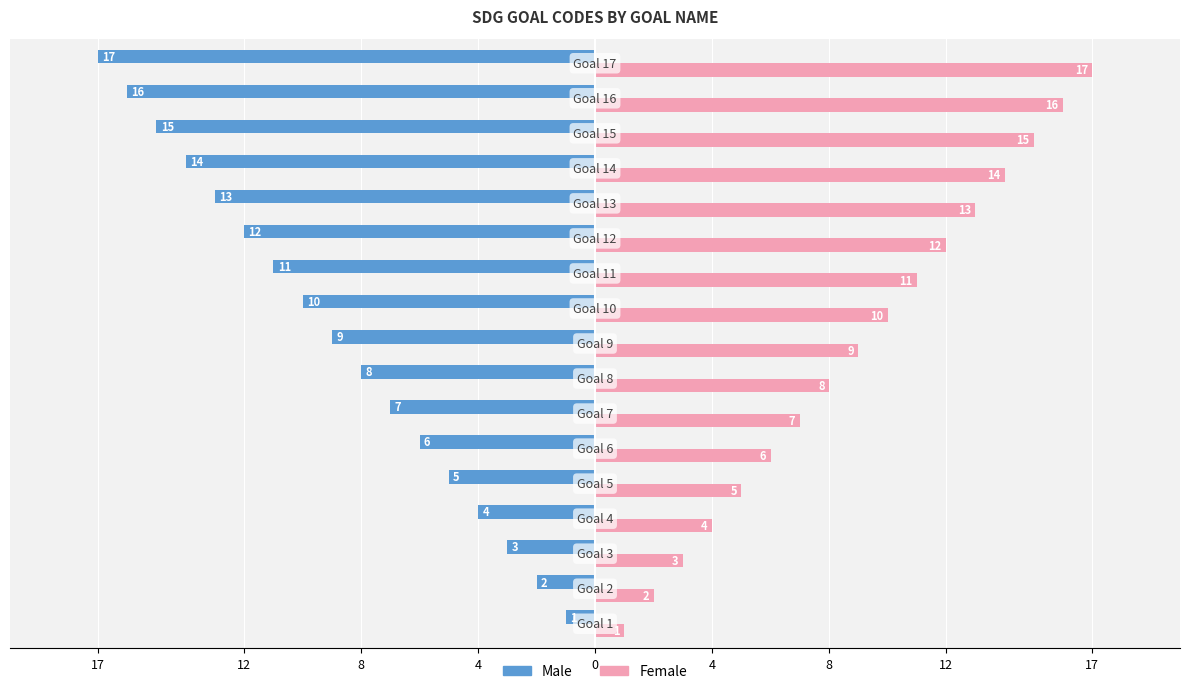

What are all the series names shown in the legend?

Male, Female